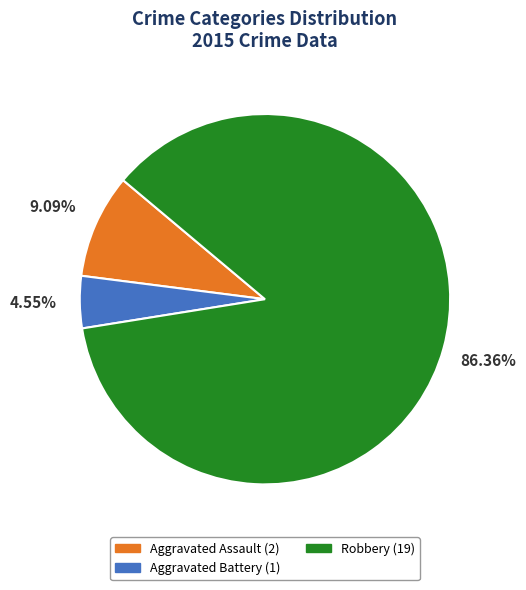

Is the sum of Robbery (19) and Aggravated Battery (1) greater than half?

Yes